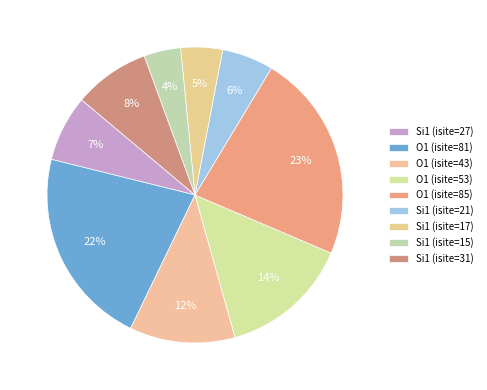

Which slice is the largest?

O1 (isite=85)